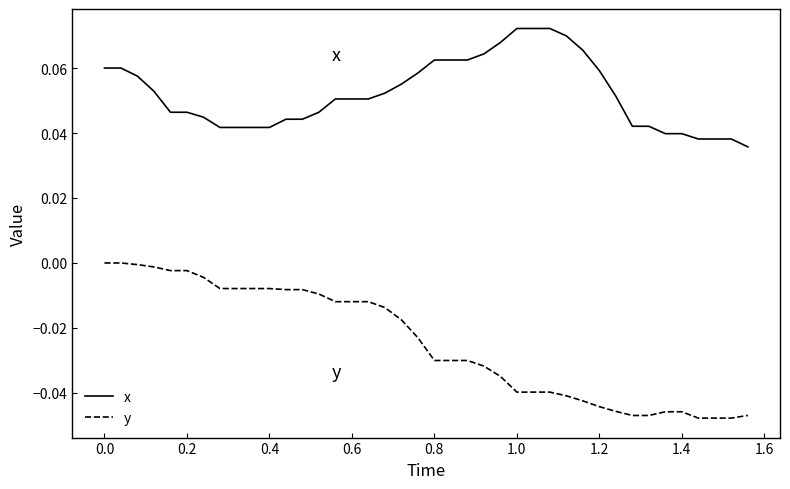

Rank the series by their average value, from highest to lowest.

x, y